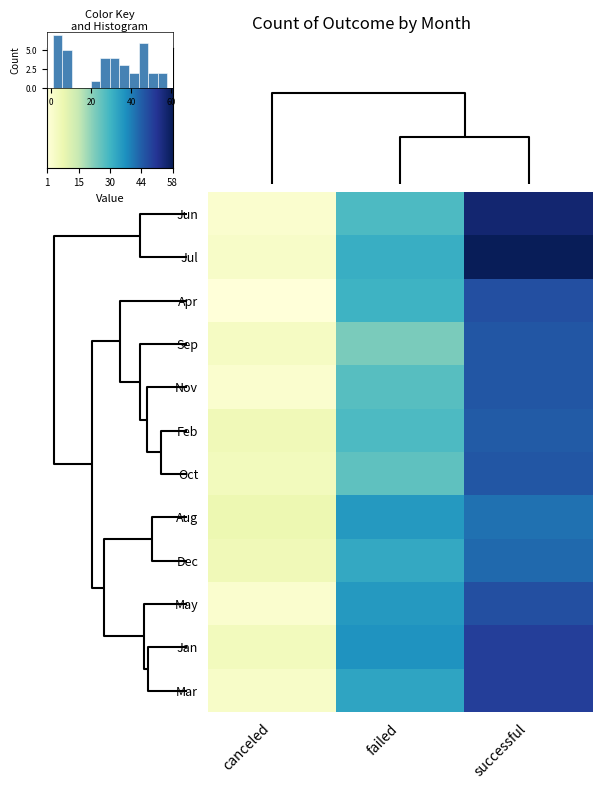

At which category is the sum across all series the highest?

successful